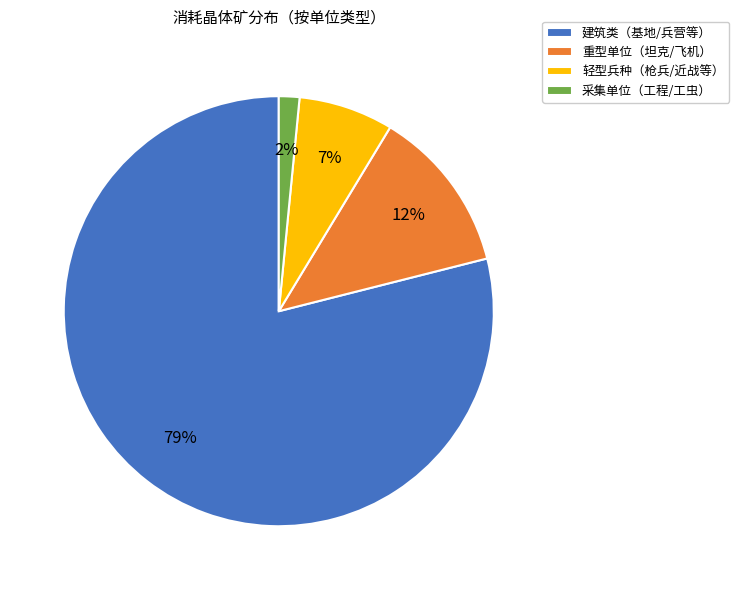

Is the sum of 建筑类（基地/兵营等） and 轻型兵种（枪兵/近战等） greater than half?

Yes